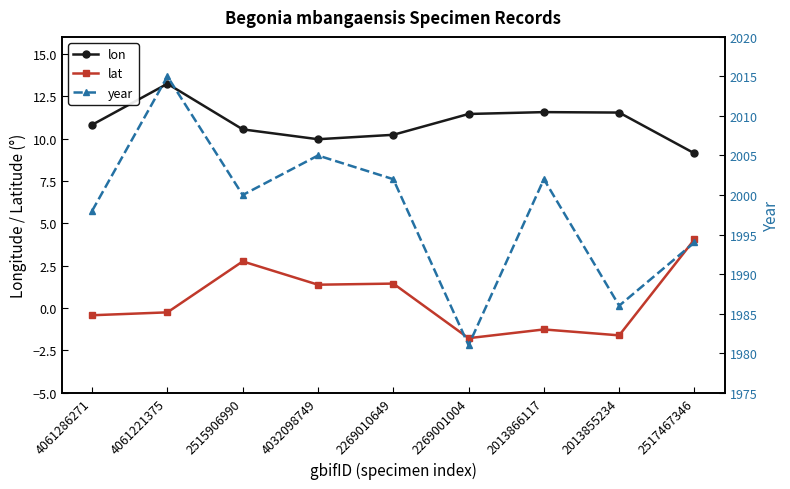

Does the chart have visible grid lines?

No